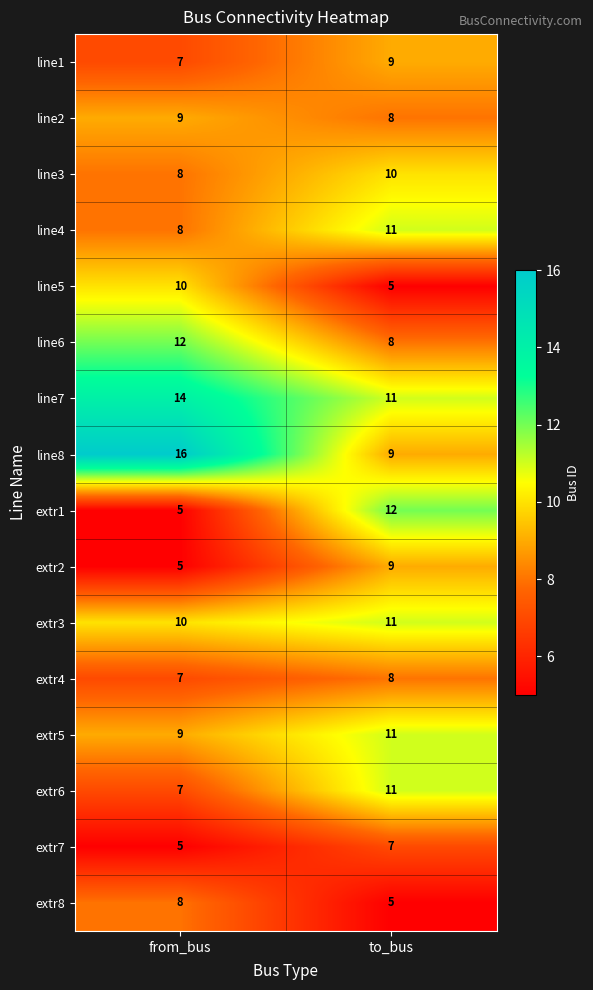

The extr5 series shows 11 at to_bus. True or false?

True